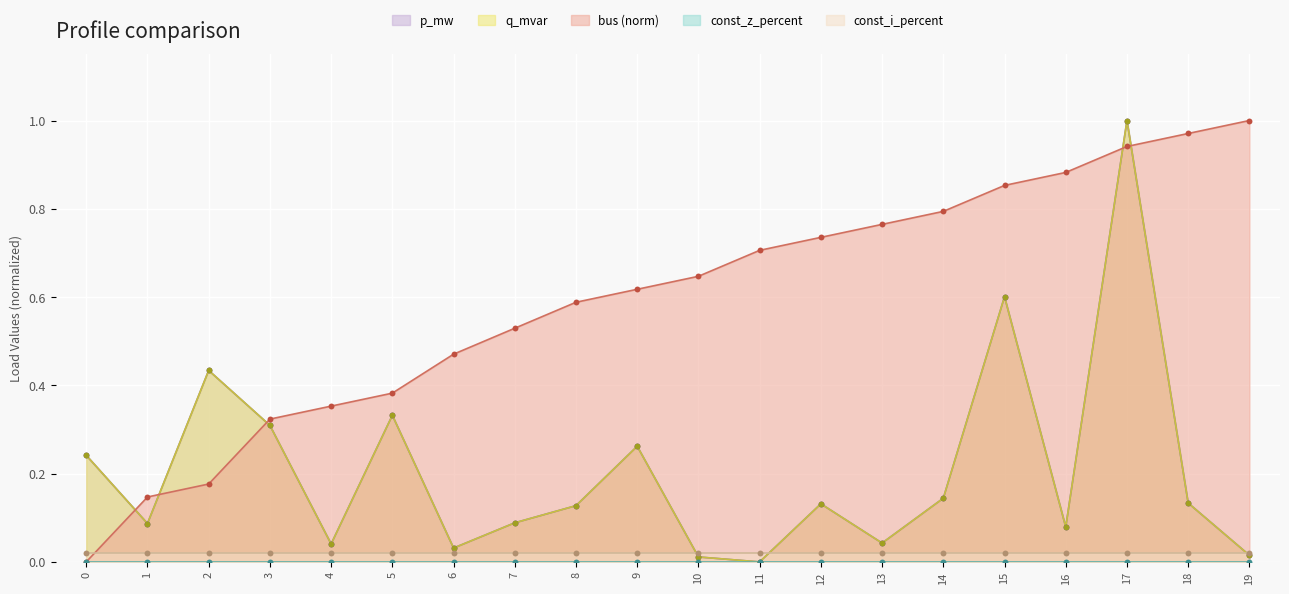

List the labels in order of bus (norm) value, smallest first.

0, 1, 2, 3, 4, 5, 6, 7, 8, 9, 10, 11, 12, 13, 14, 15, 16, 17, 18, 19